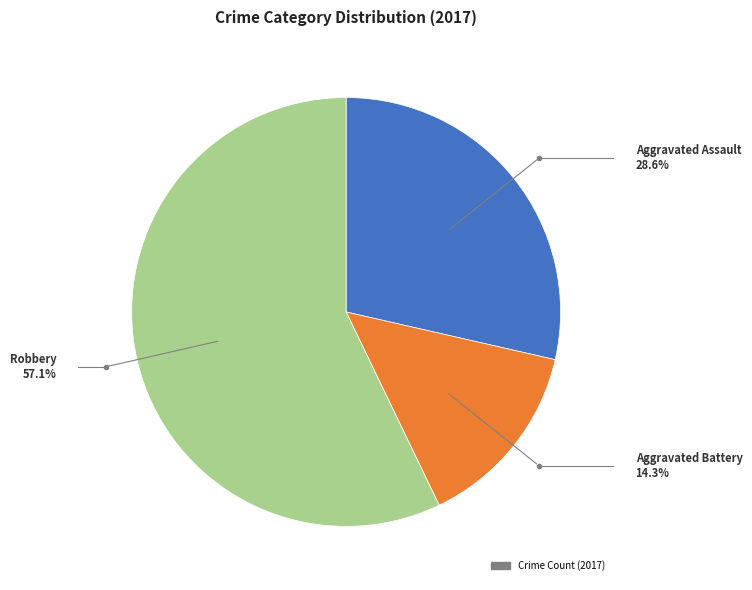

Does any single category account for the majority?

Yes